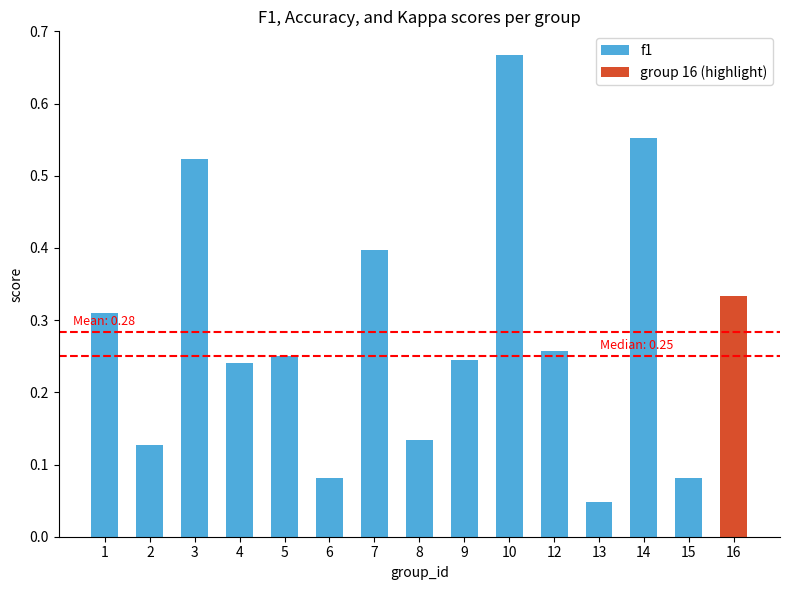

True or false: the data shows 0.6 at 7.

False